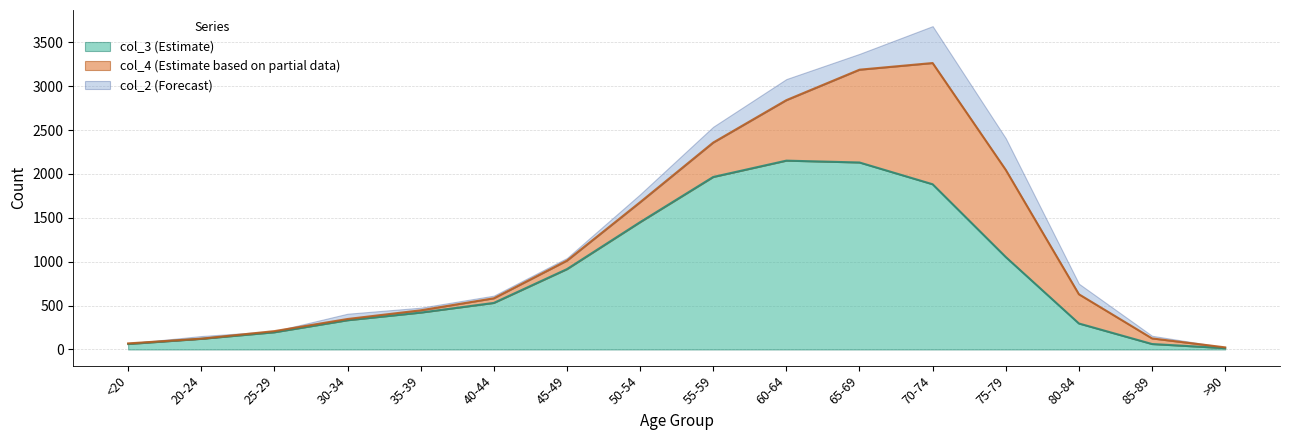

What is the label of the 15th point from the left?

85-89